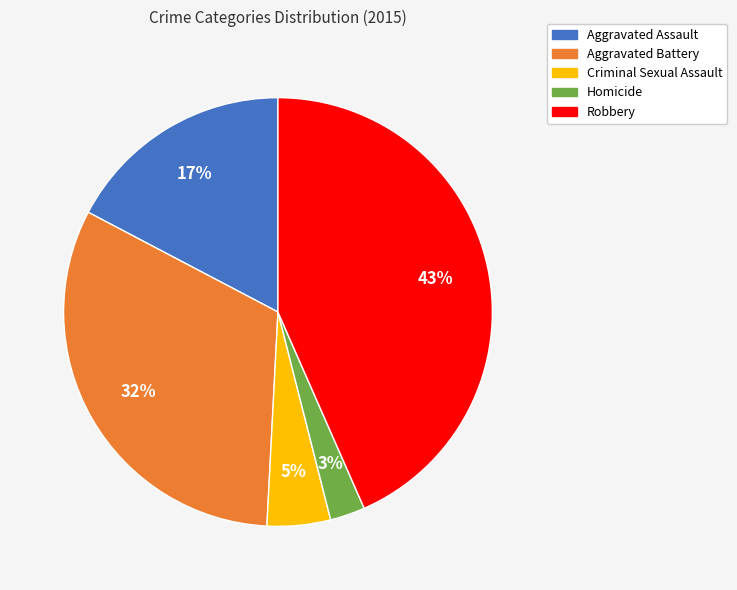

To the nearest percent, what is the difference between the Homicide and Criminal Sexual Assault slice percentages?

2%